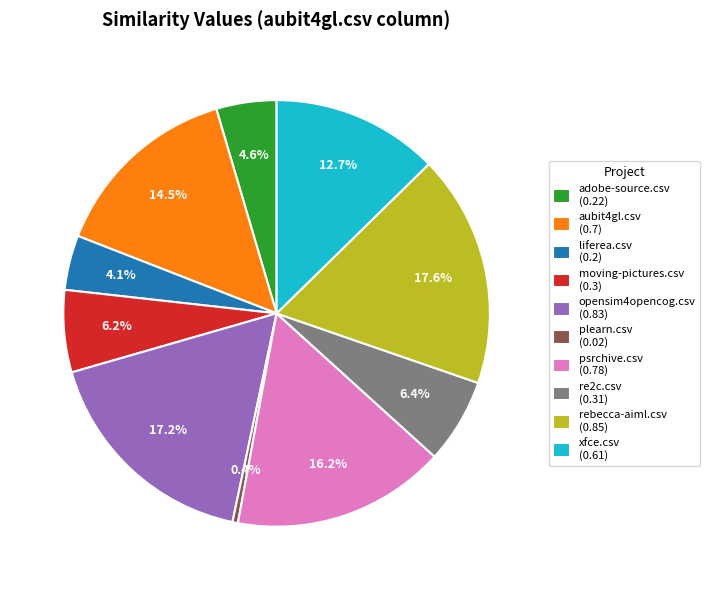

Between xfce.csv and rebecca-aiml.csv, which is larger?

rebecca-aiml.csv